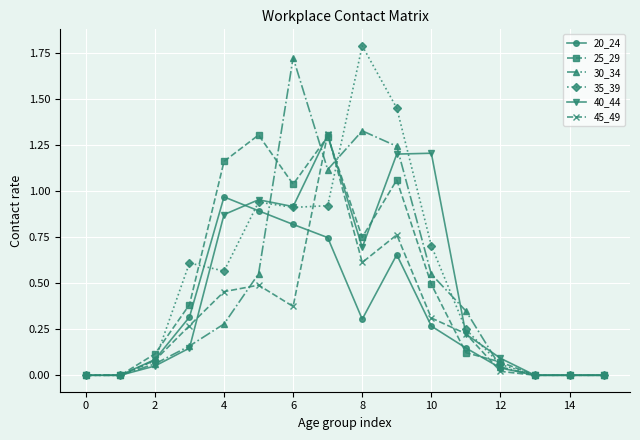

What are all the series names shown in the legend?

20_24, 25_29, 30_34, 35_39, 40_44, 45_49